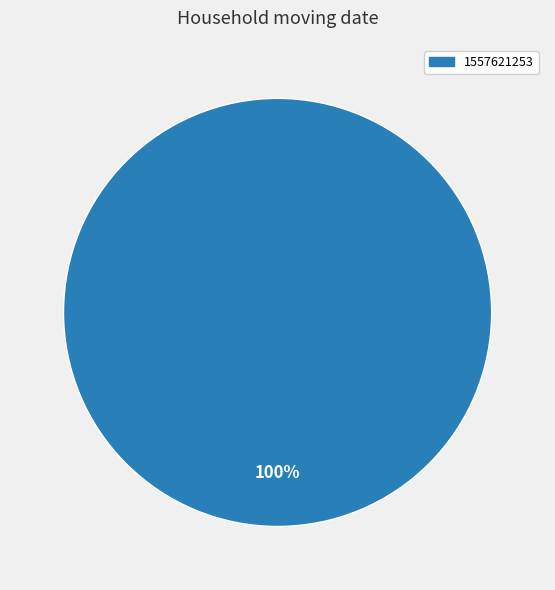

Is there any slice that represents more than half of the pie?

Yes